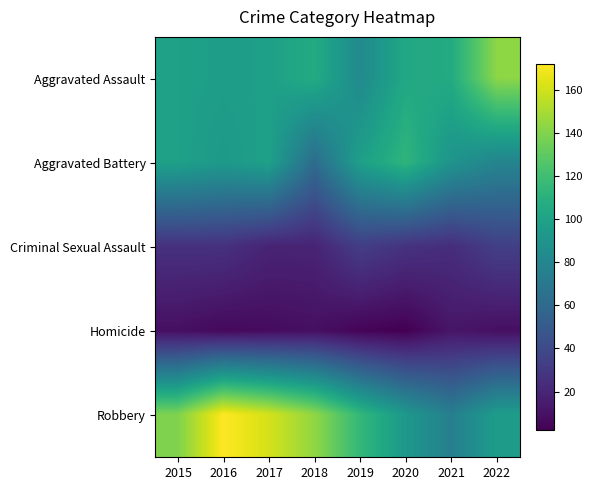

Which series has the largest total across all categories?

Robbery